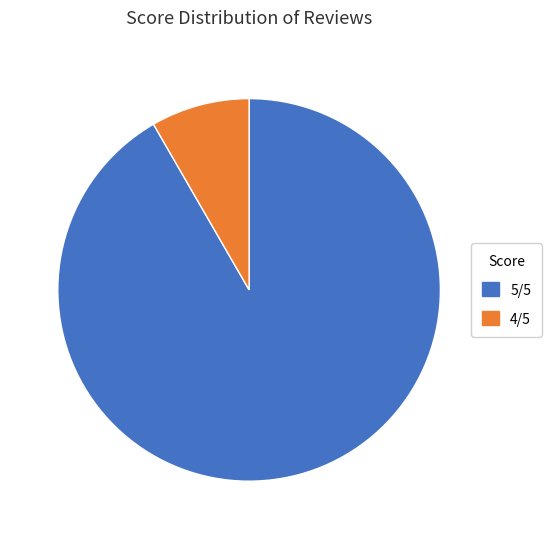

Which slice is the largest?

5/5